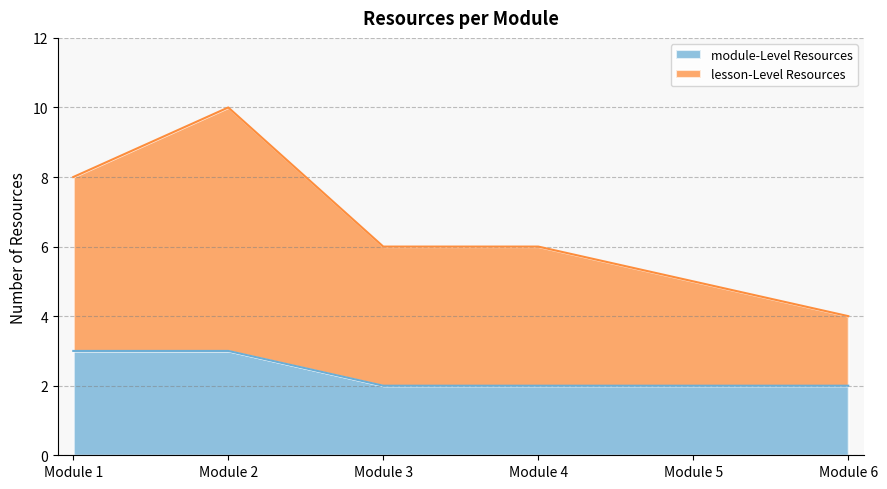

What is the total value across all series at Module 3?

6